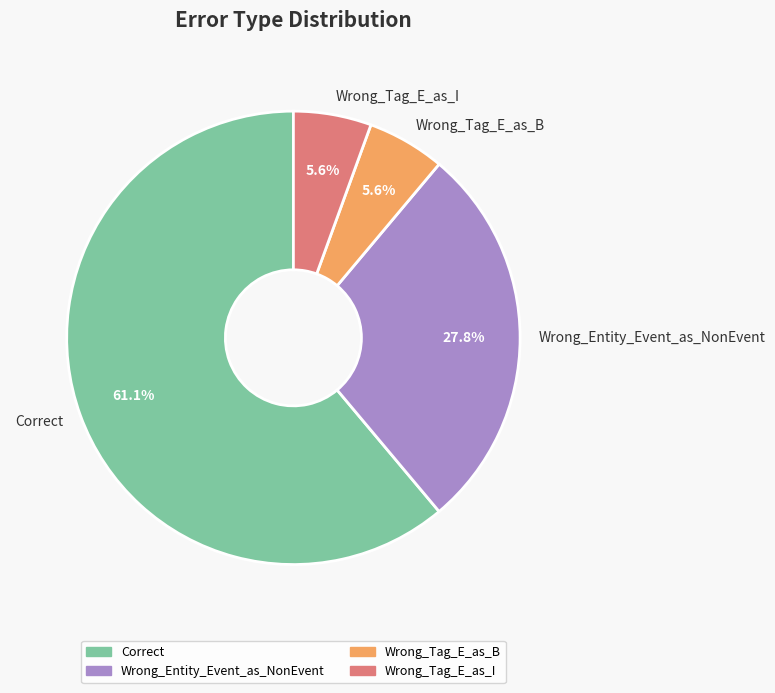

What is the ratio of the value at Wrong_Tag_E_as_I to the value at Wrong_Tag_E_as_B?

1.0